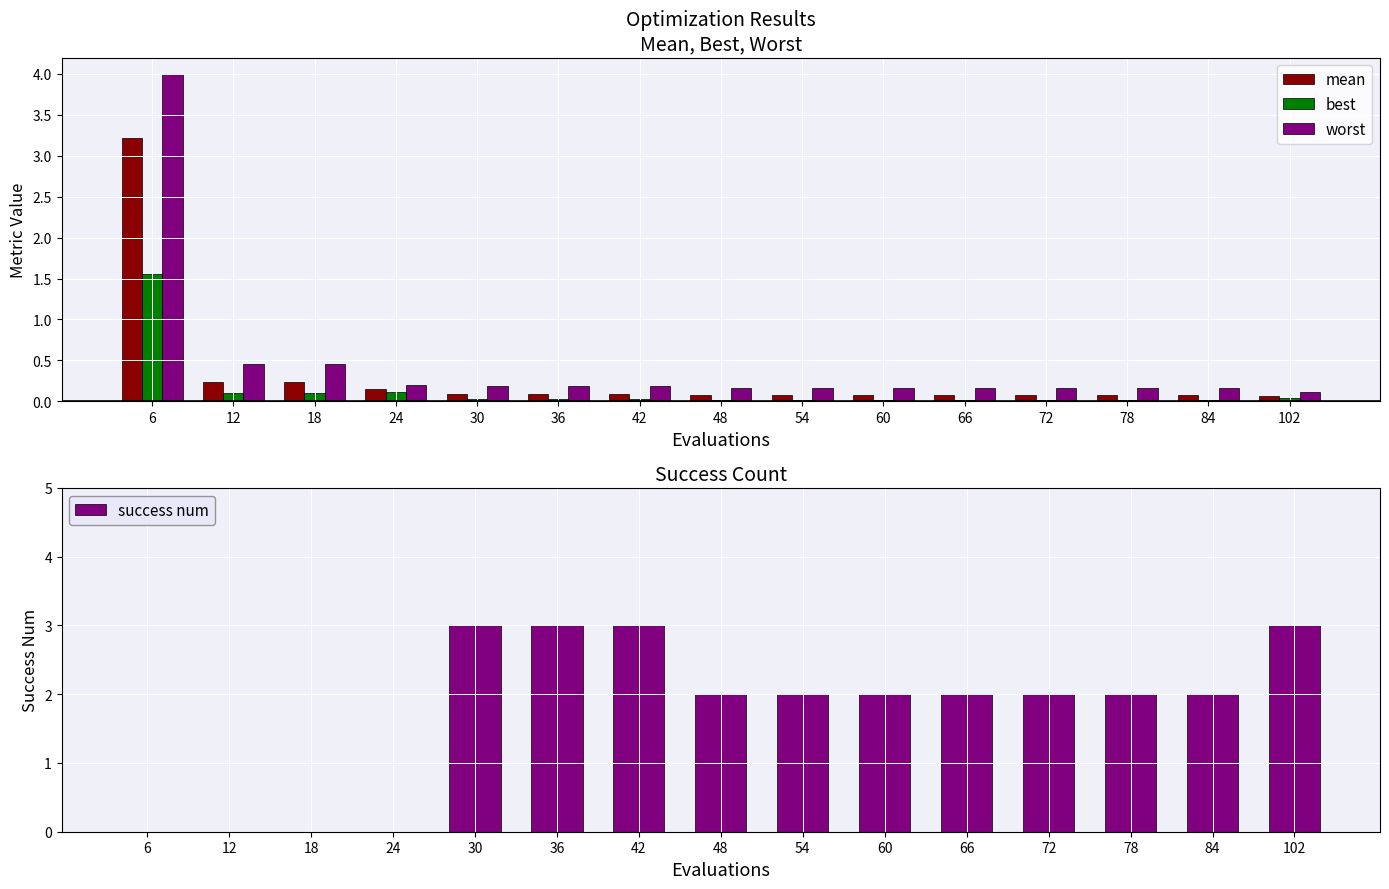

Between 66 and 84, which series saw the biggest shift?

mean